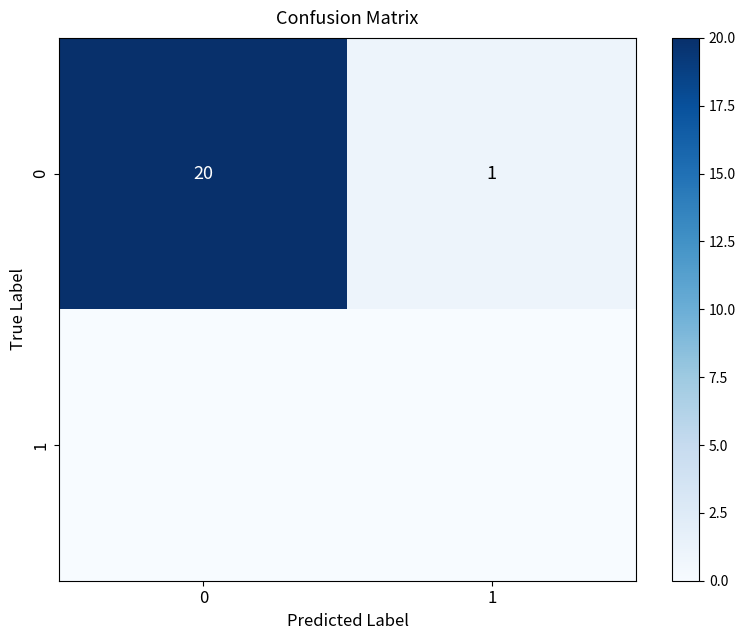

The value of 0 at 0 is 20. True or false?

True